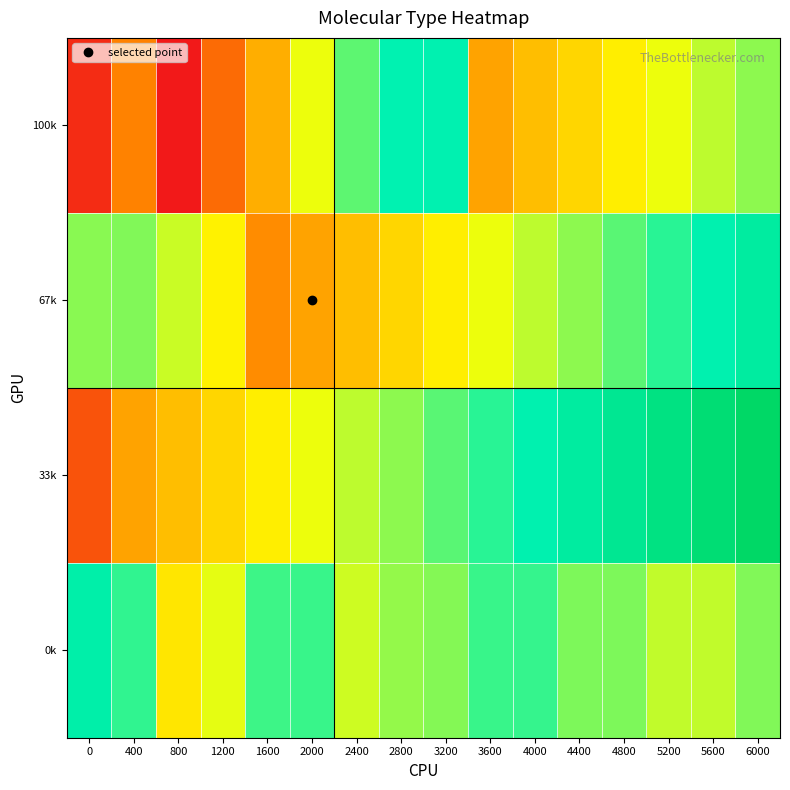

Which has a higher value, 2000 or 2800?

2800